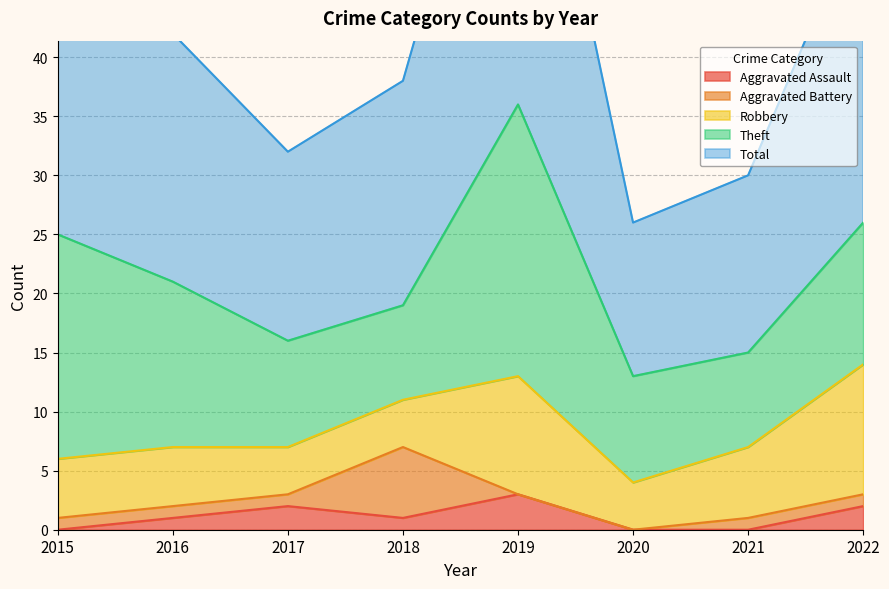

At which label does Theft reach its peak?

2019